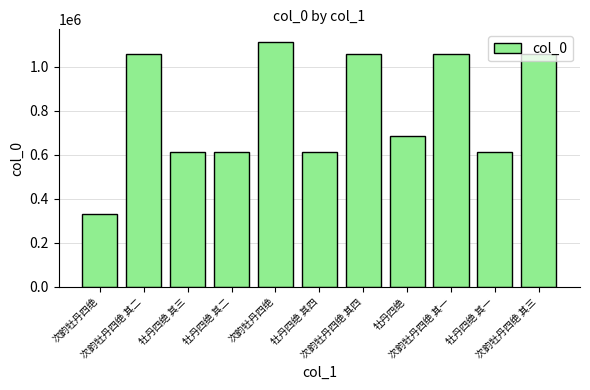

How many bars are there in total?

11